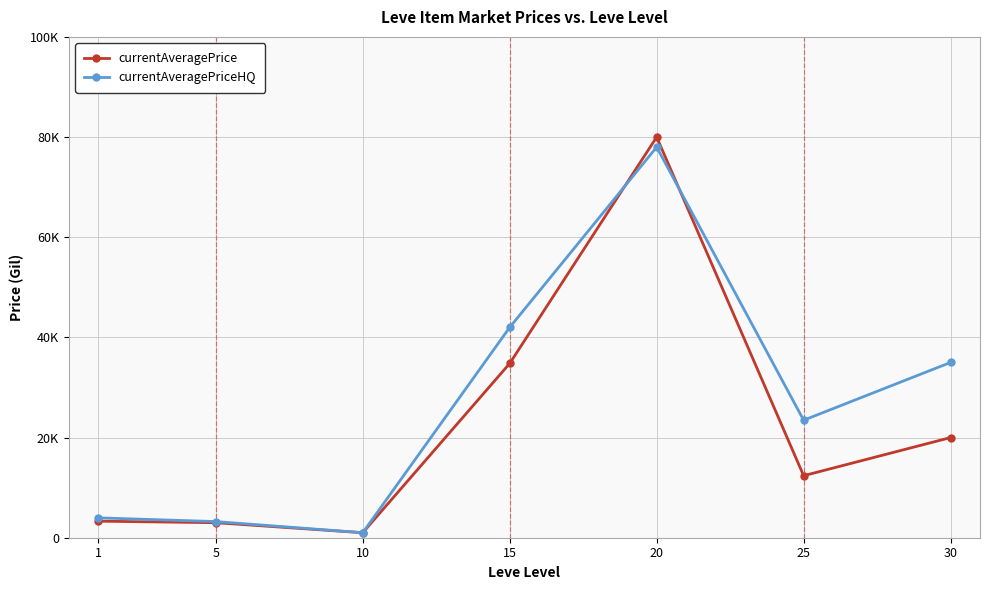

What is the total value across all series at 10?

2003.3